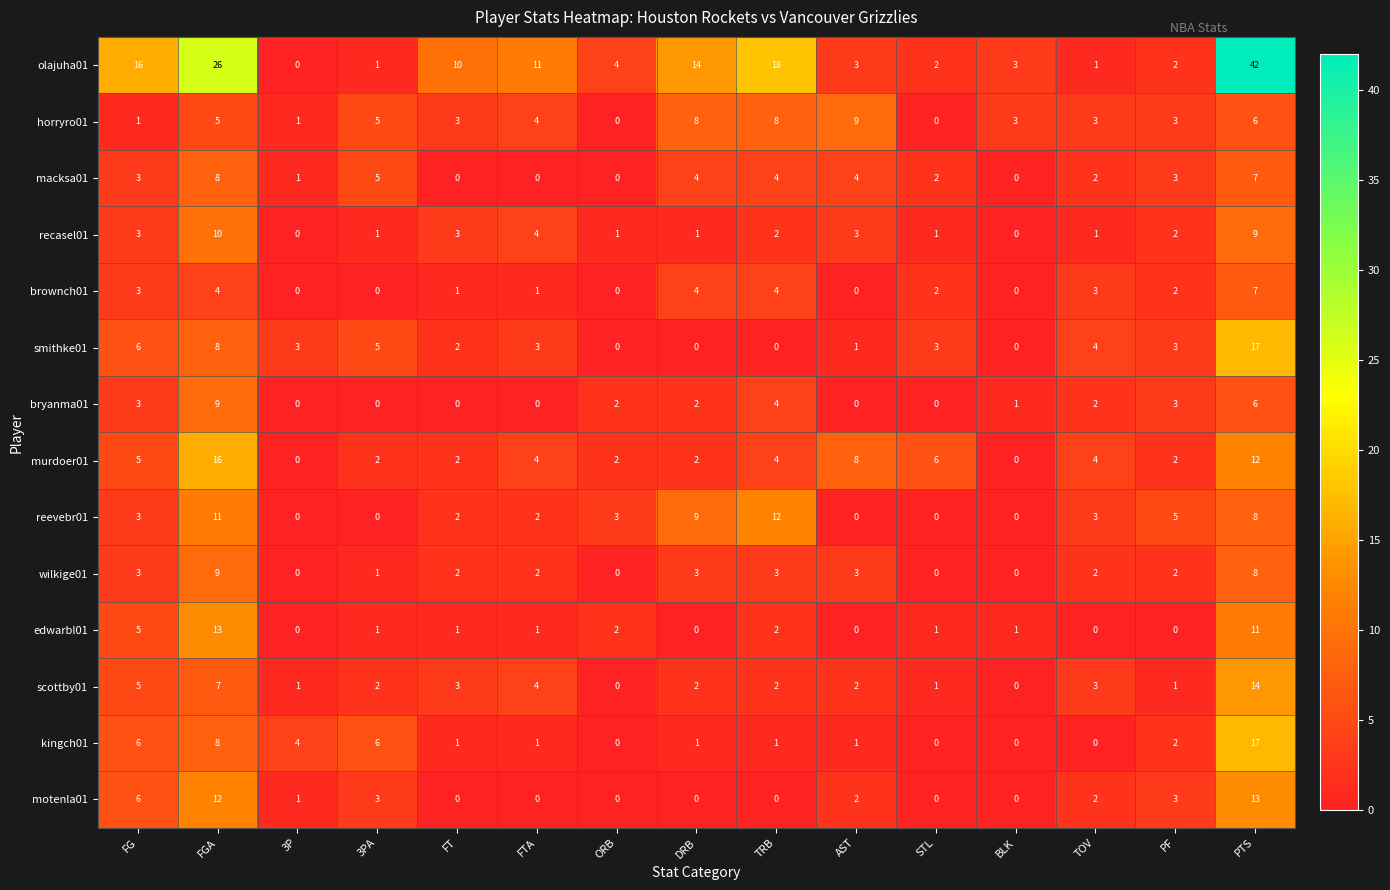

Which series changed the most between 3P and STL?

murdoer01